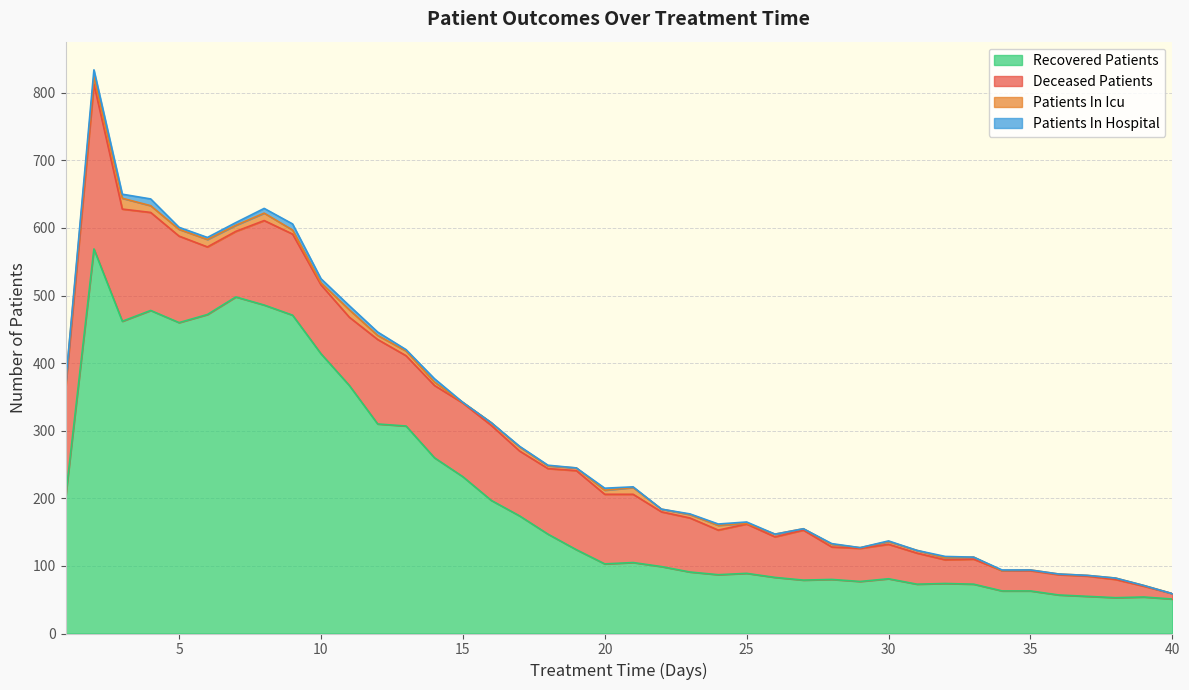

Which series has the largest total across all categories?

recovered_patients